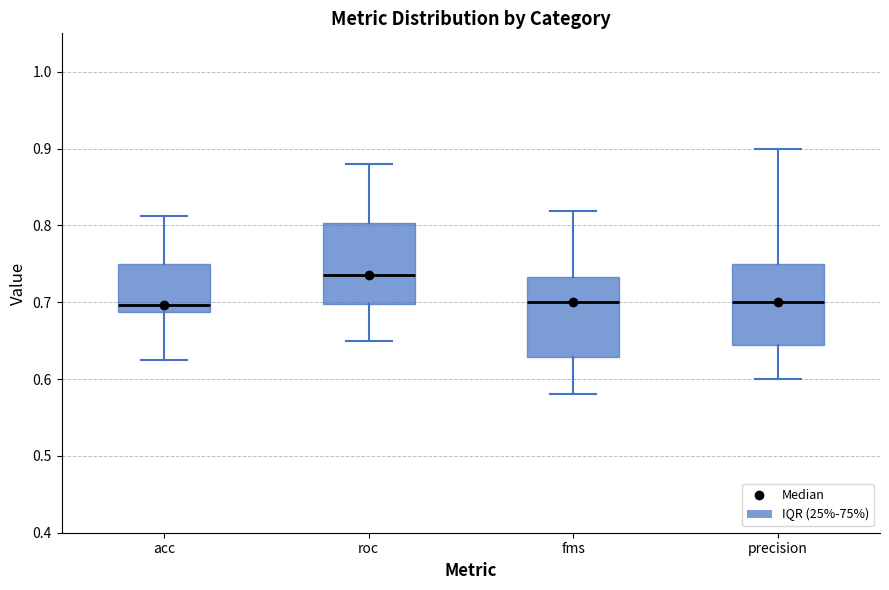

Reading left to right, read every box against the y-axis: the position of its median line, the range the box covers, and the ends of its whiskers. The values are not printed on the chart, so give them approximately, as read against the axis.

acc: median 0.70, box 0.69 to 0.75, whiskers 0.63 to 0.81
roc: median 0.74, box 0.70 to 0.80, whiskers 0.65 to 0.88
fms: median 0.70, box 0.63 to 0.73, whiskers 0.58 to 0.82
precision: median 0.70, box 0.64 to 0.75, whiskers 0.60 to 0.90